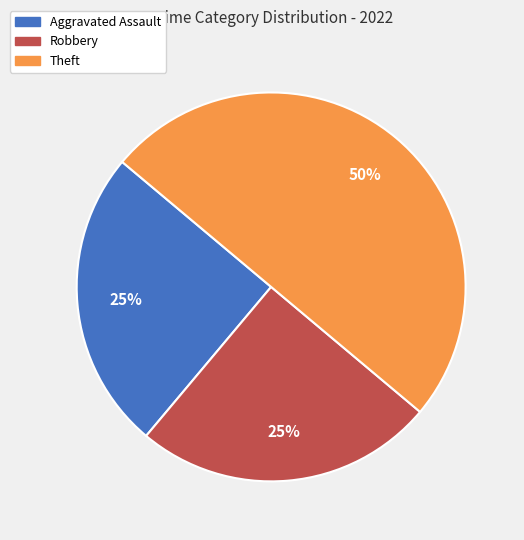

To the nearest percent, what is the combined percentage of Aggravated Assault and Theft?

75%